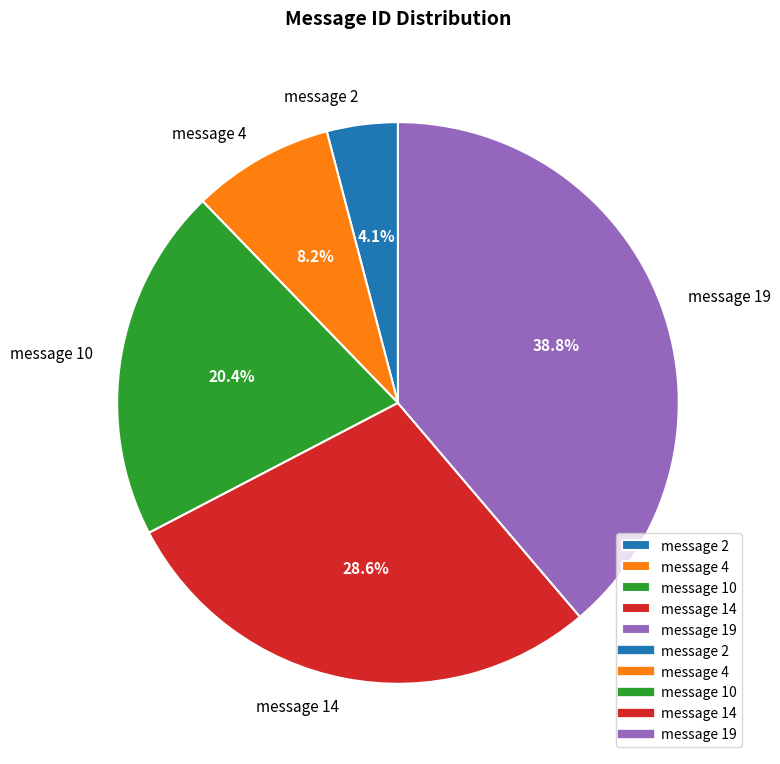

To the nearest percent, what is the average slice percentage?

20%